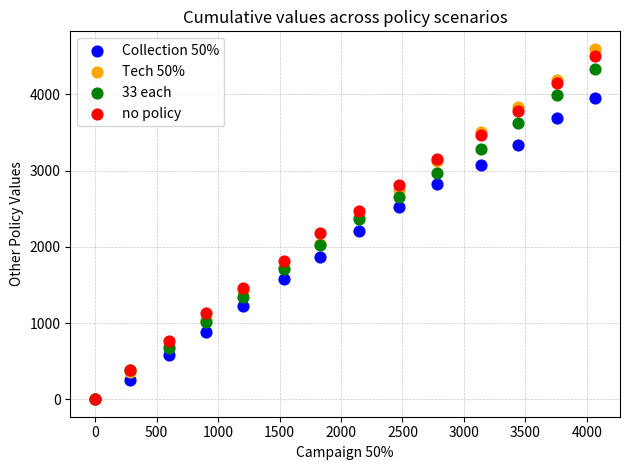

What are all the series names shown in the legend?

Collection 50%, Tech 50%, 33 each, no policy